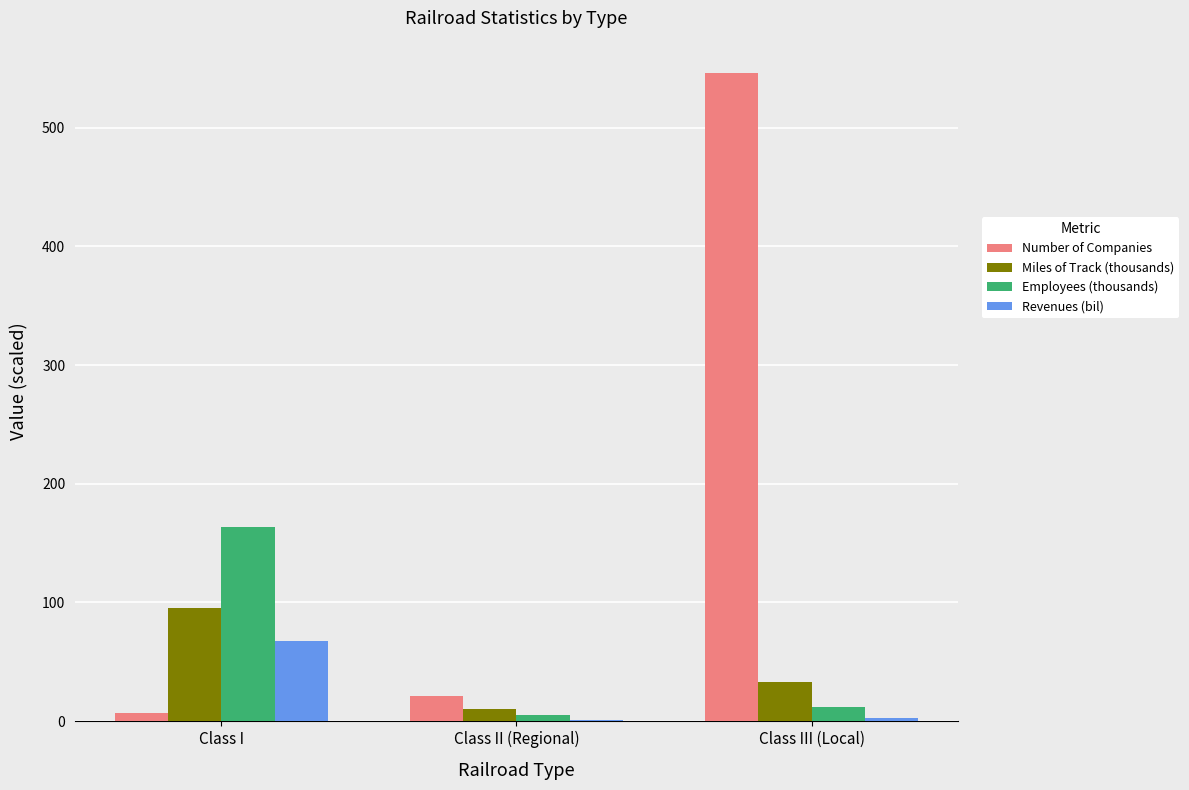

Which series has the largest total across all categories?

Number of Companies